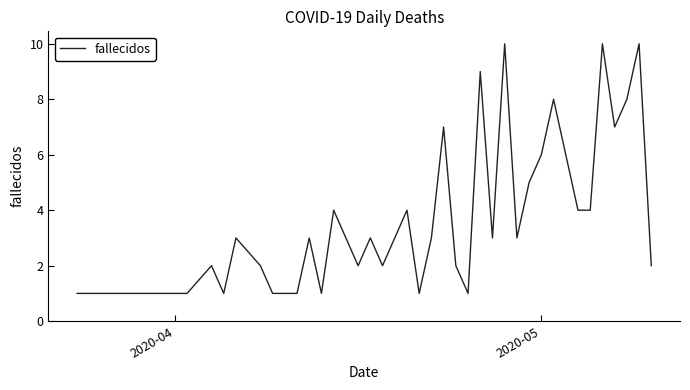

What is the greatest value displayed?

10